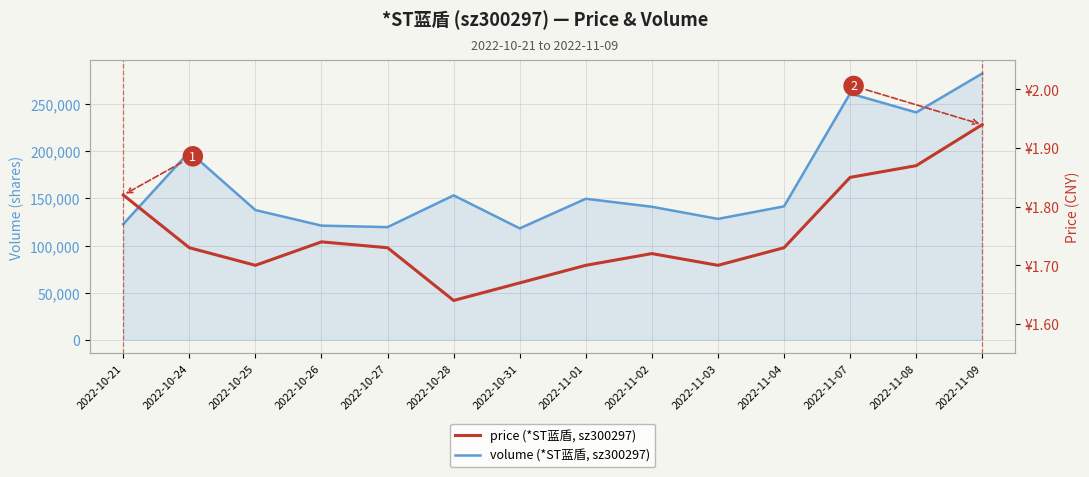

Rank the series by their average value, from highest to lowest.

volume (*ST蓝盾, sz300297), price (*ST蓝盾, sz300297)